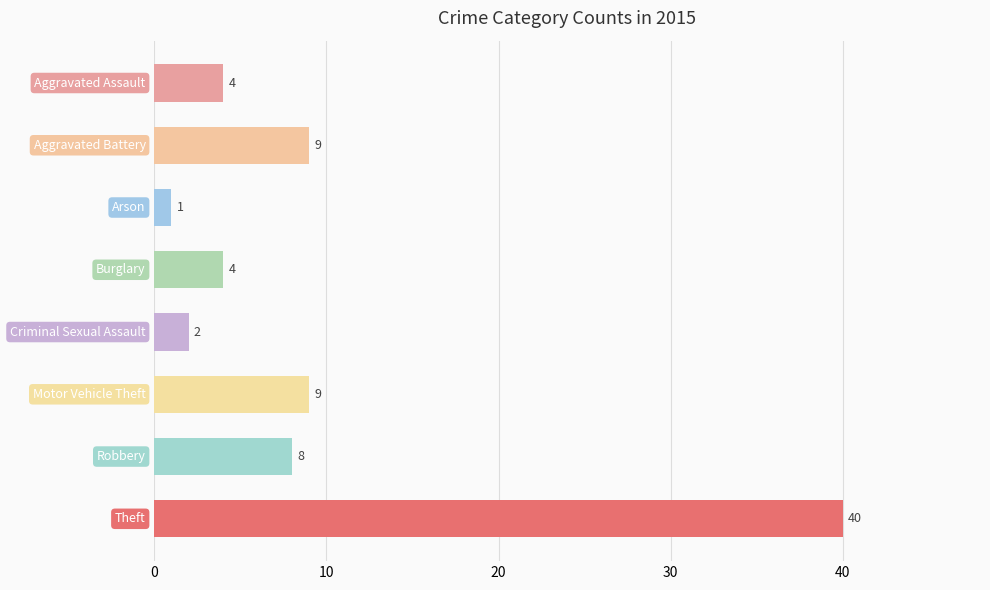

What is the greatest value displayed?

40